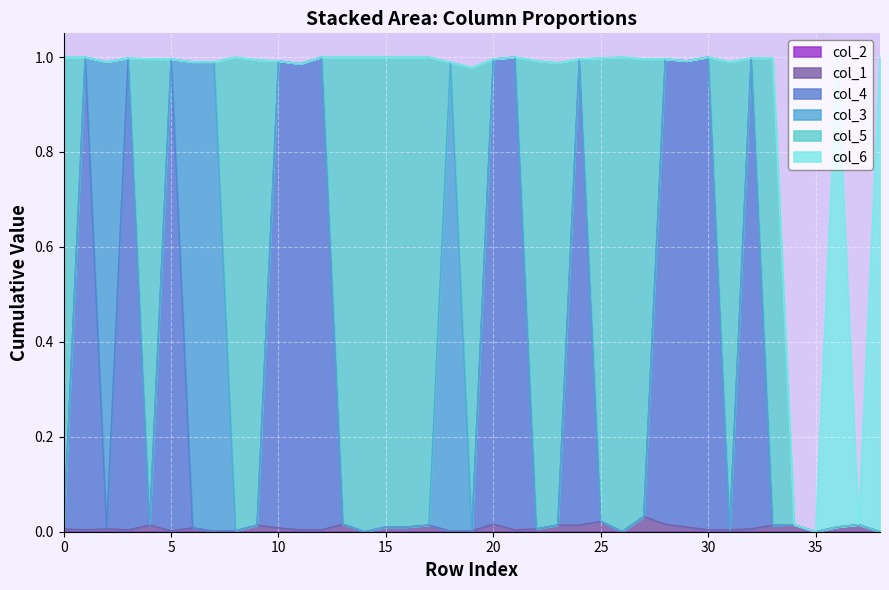

Does the chart display data point markers on the line(s)?

No